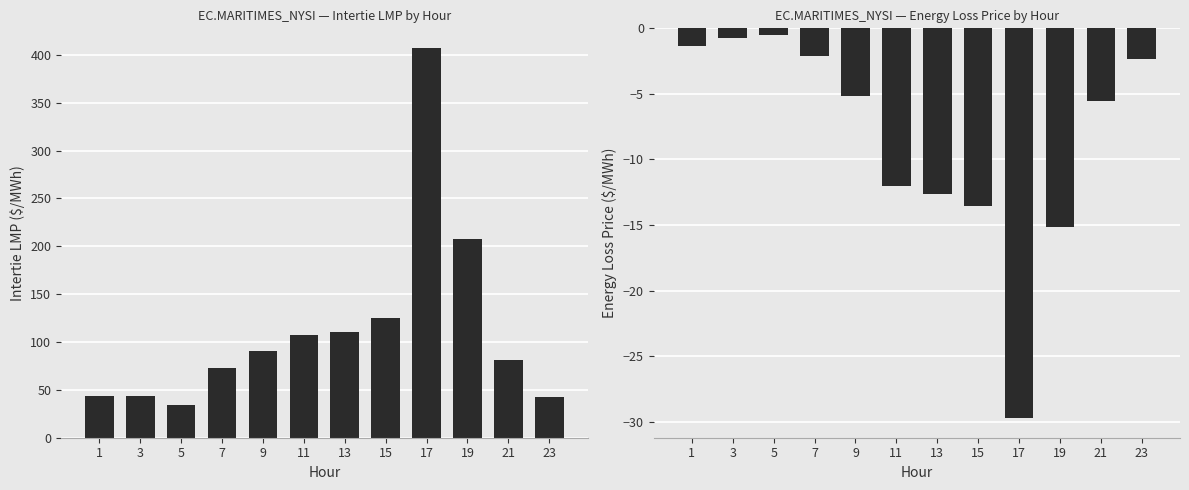

What are all the series names shown in the legend?

Intertie LMP, Energy Loss Price